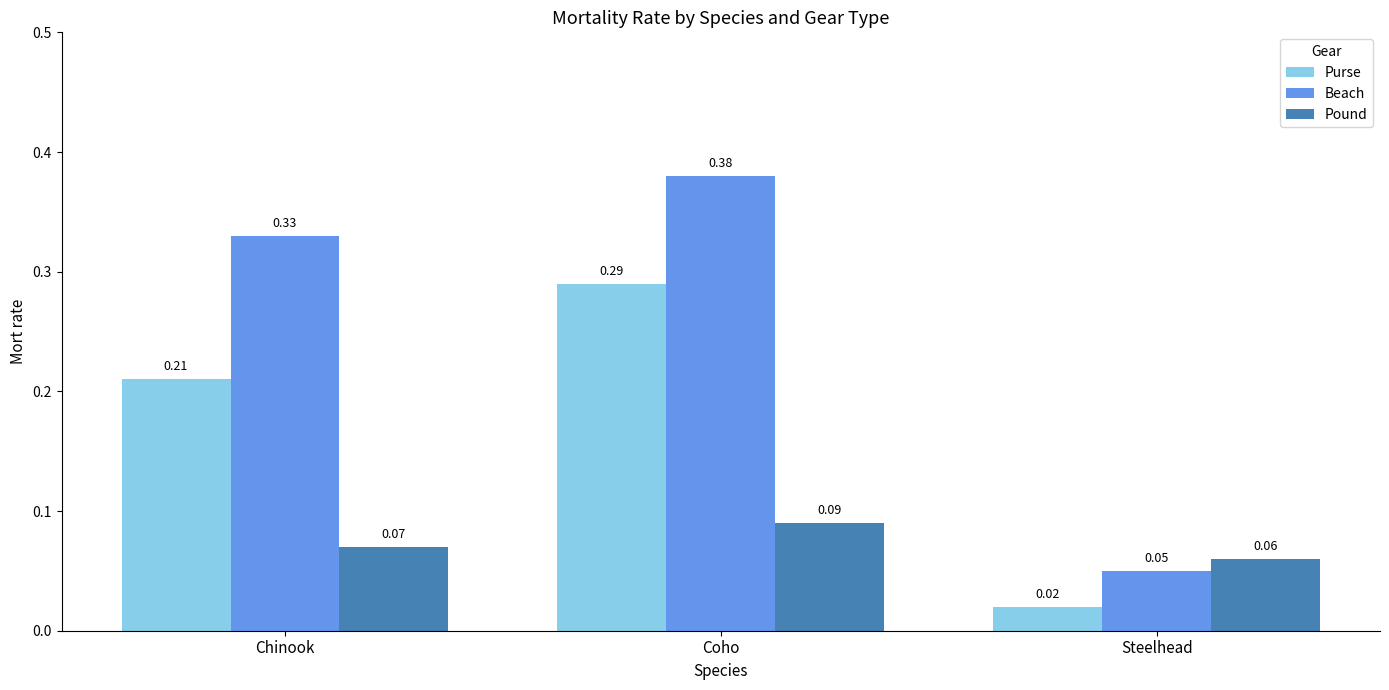

At which label does Beach reach its minimum?

Steelhead